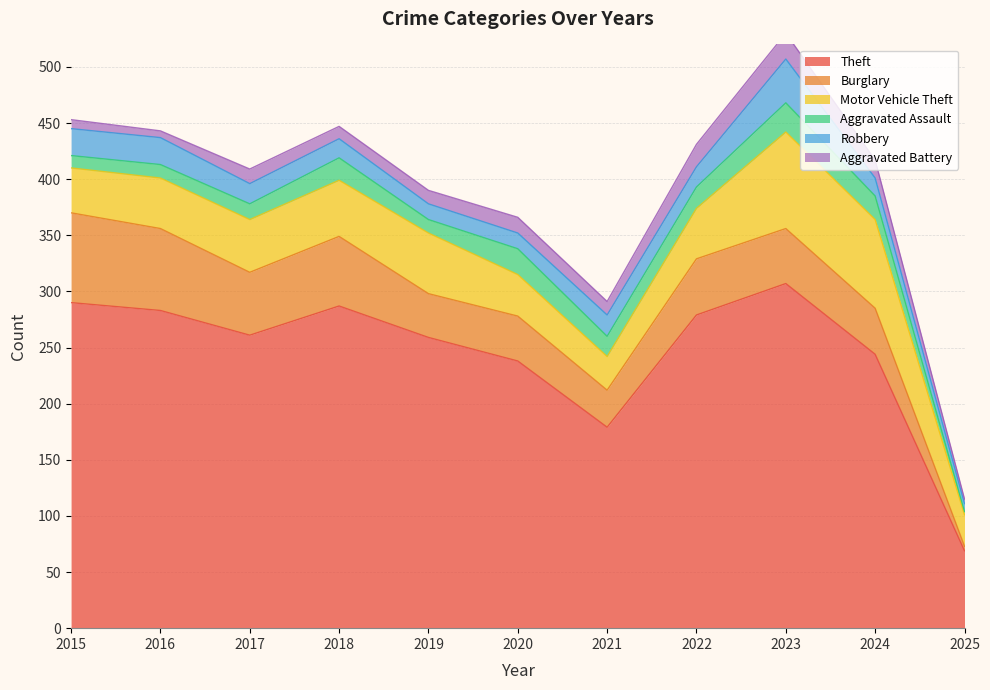

Rank the series at 2018 from lowest to highest value.

Aggravated Battery, Robbery, Aggravated Assault, Motor Vehicle Theft, Burglary, Theft